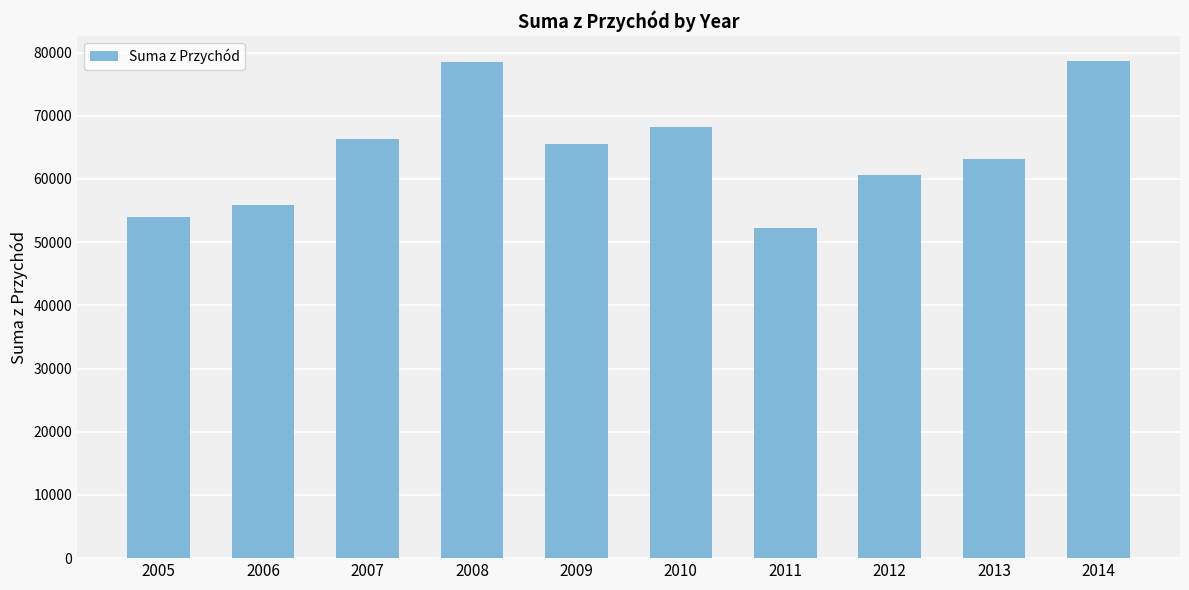

How many values exceed 65527?

5